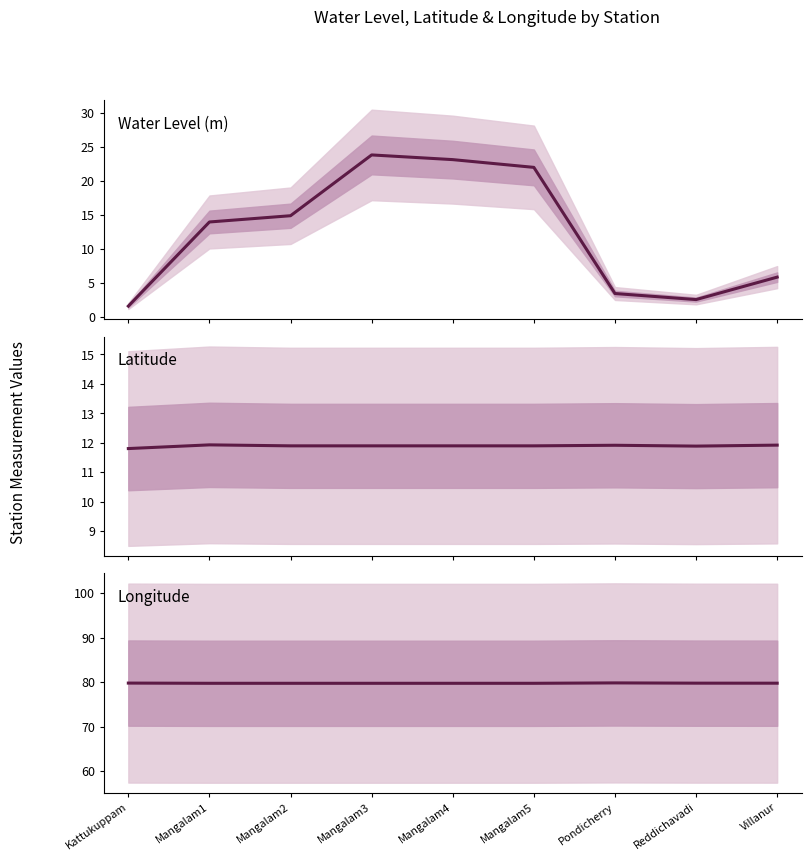

What is the spread (max minus min) of values at Villanur?

74.0